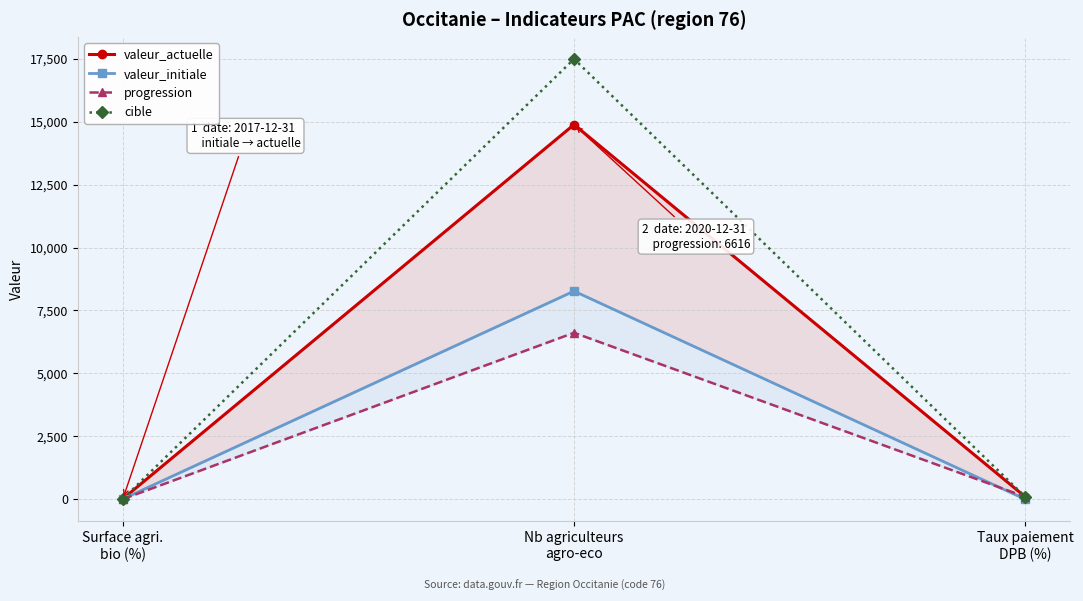

What is the value of the cible point at the 1st from the left?

15